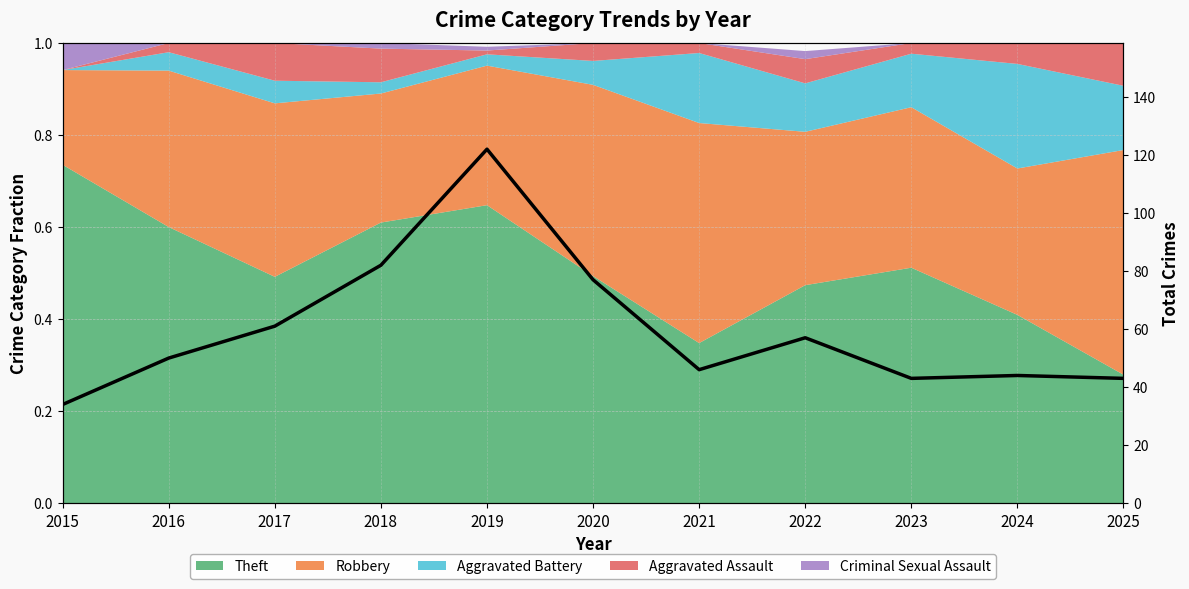

Which label corresponds to the largest value in the chart?

2019